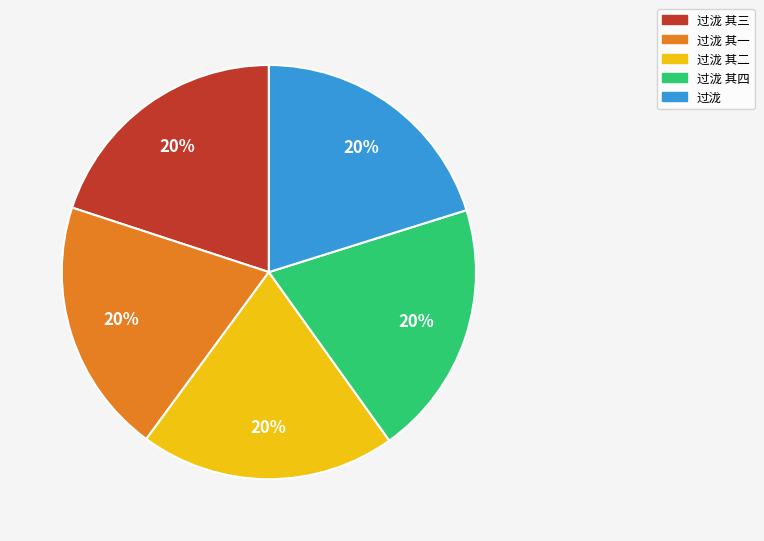

To the nearest percent, what is the average slice percentage?

20%